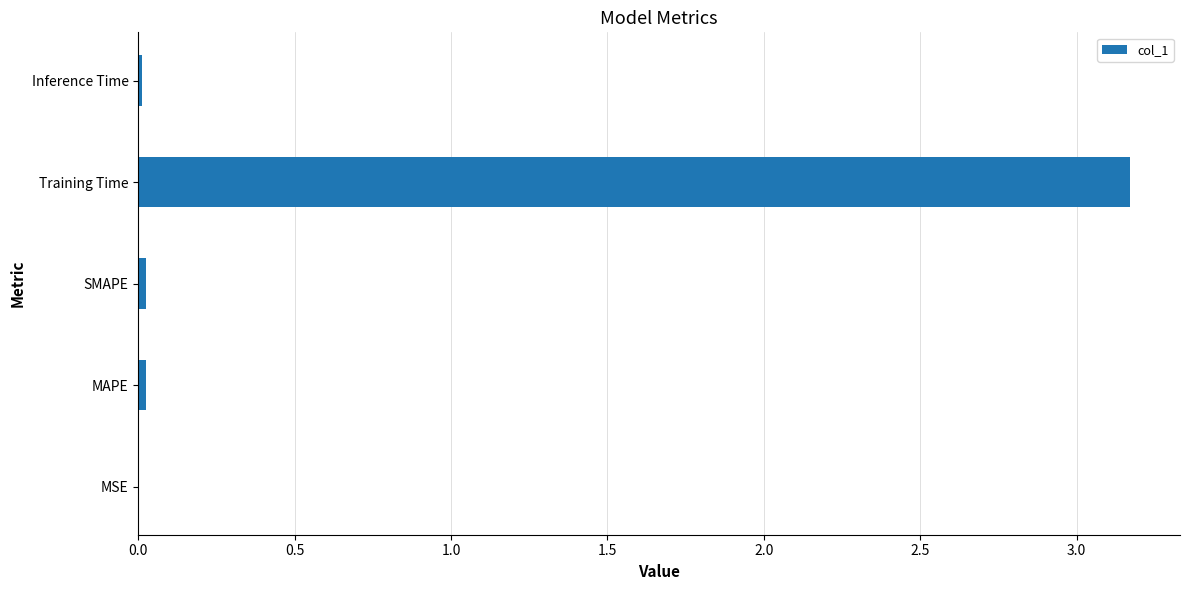

What is the greatest value displayed?

3.2